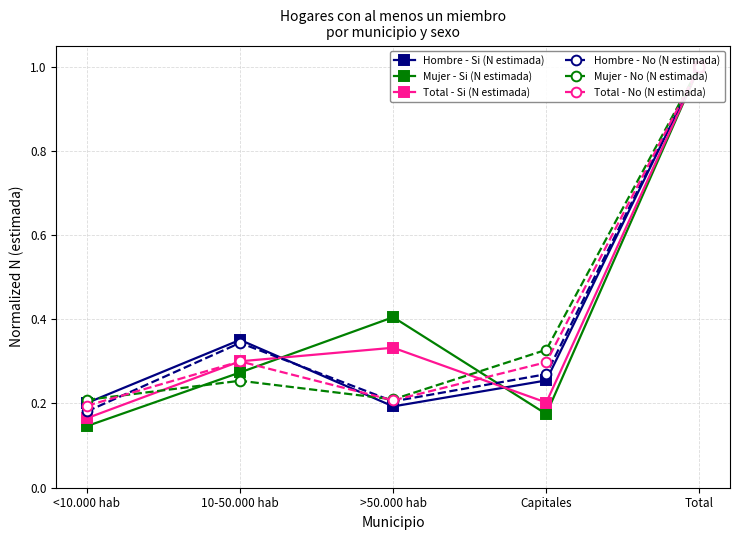

Where do Total - Si (N estimada) and Hombre - Si (N estimada) first cross each other?

10-50.000 hab and >50.000 hab